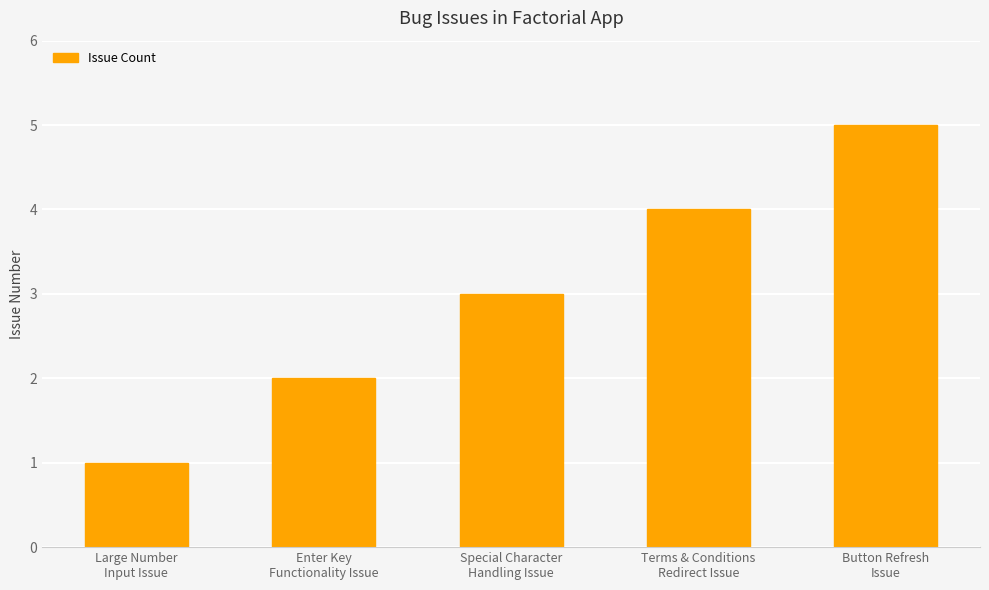

Does the chart contain stacked bars?

No